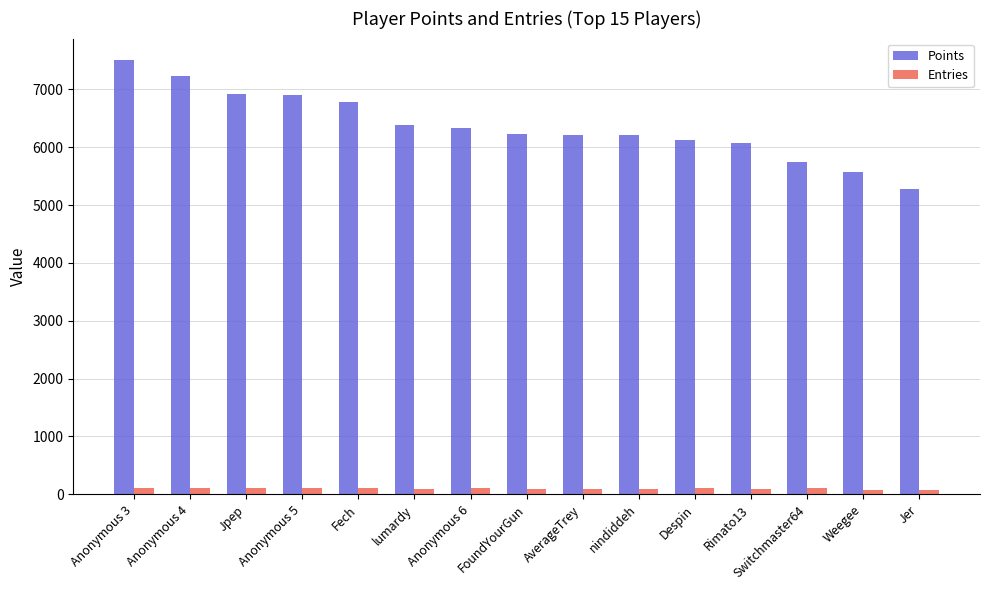

At which label does Points reach its peak?

Anonymous 3